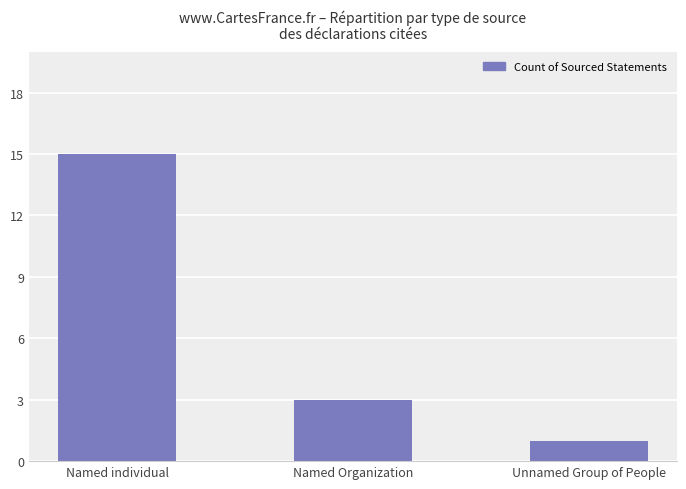

How many values are below 3?

1